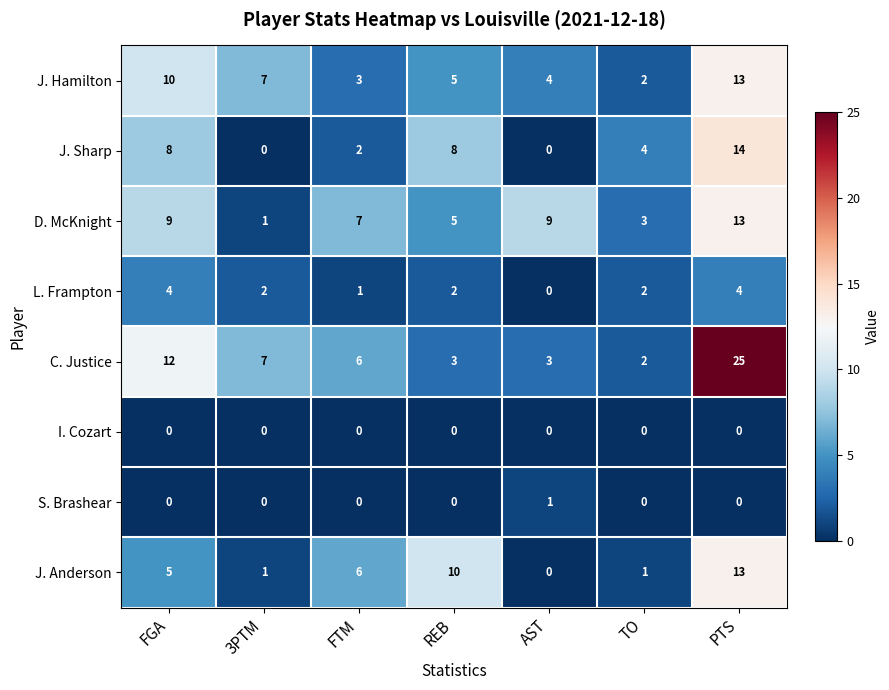

Where does the J. Sharp series first go above 4?

FGA